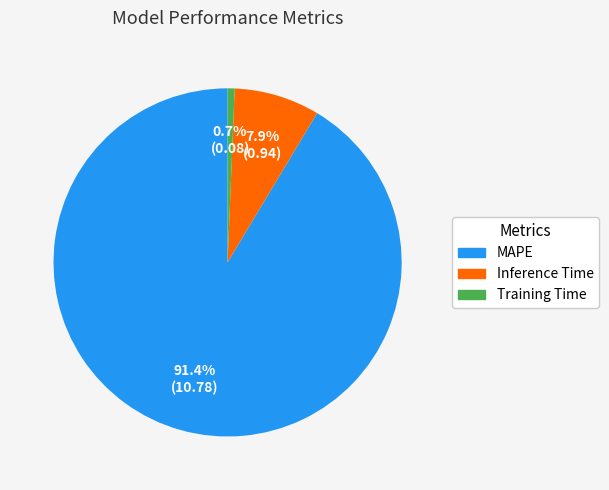

True or false: Inference Time accounts for 14% of the total.

False